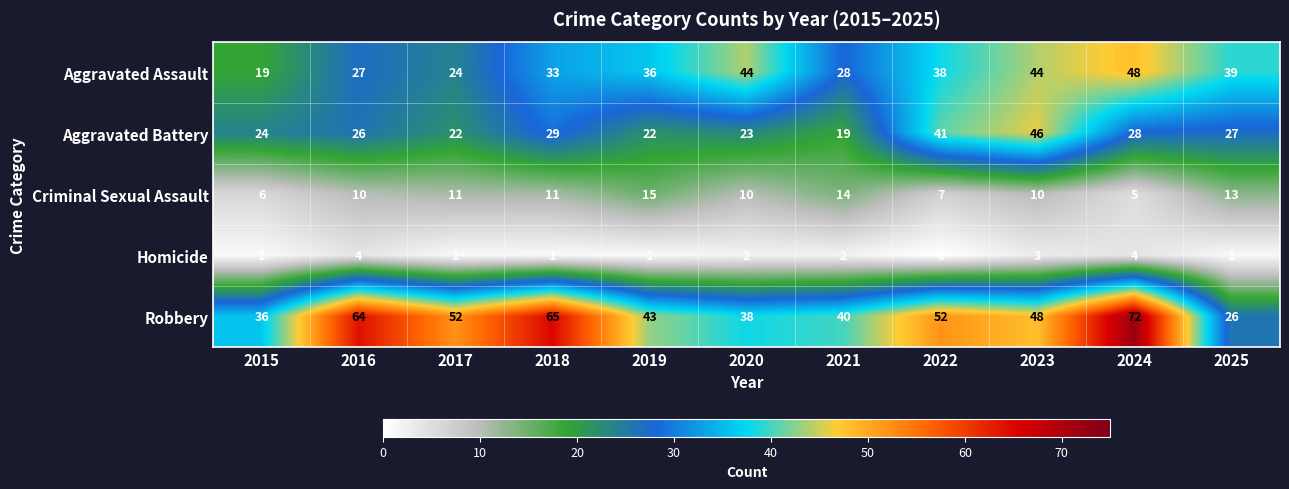

Is it true that Criminal Sexual Assault equals 21 at 2021?

False